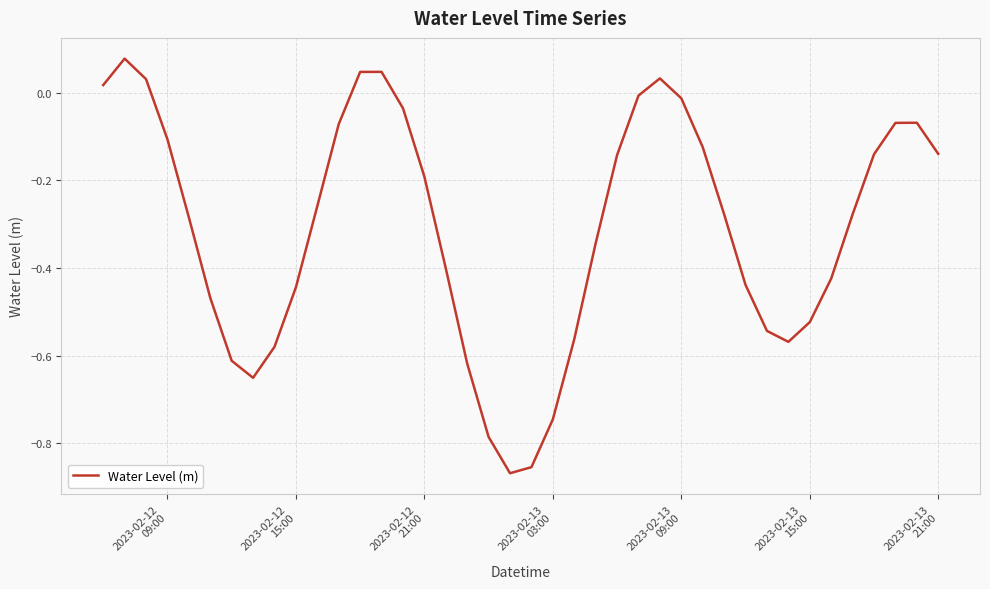

How many interior local valleys (lower than both neighbors) does the data have?

3